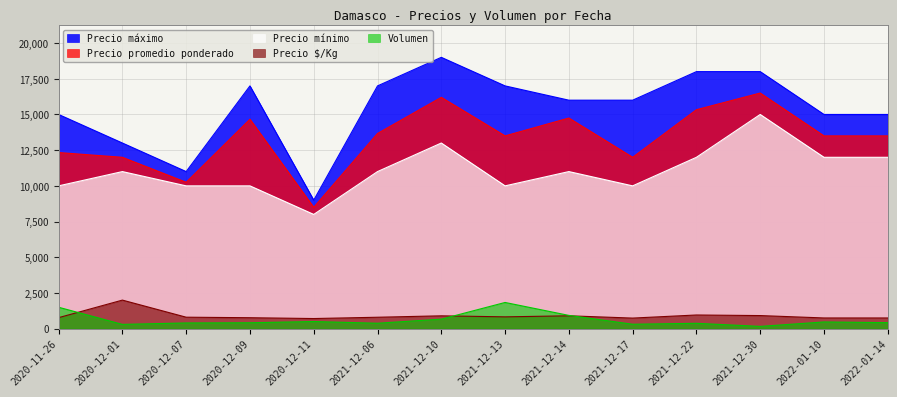

The Precio $/Kg series shows 958 at 2021-12-22. True or false?

True